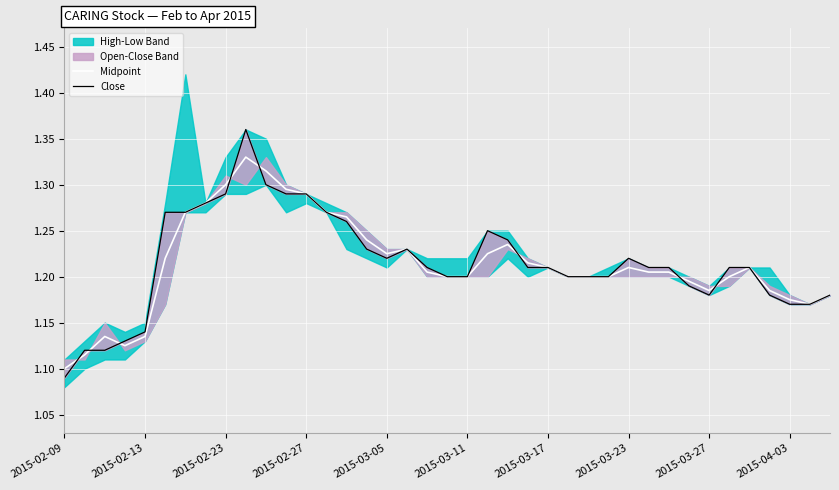

At which label is Midpoint closest to 1?

2015-02-09